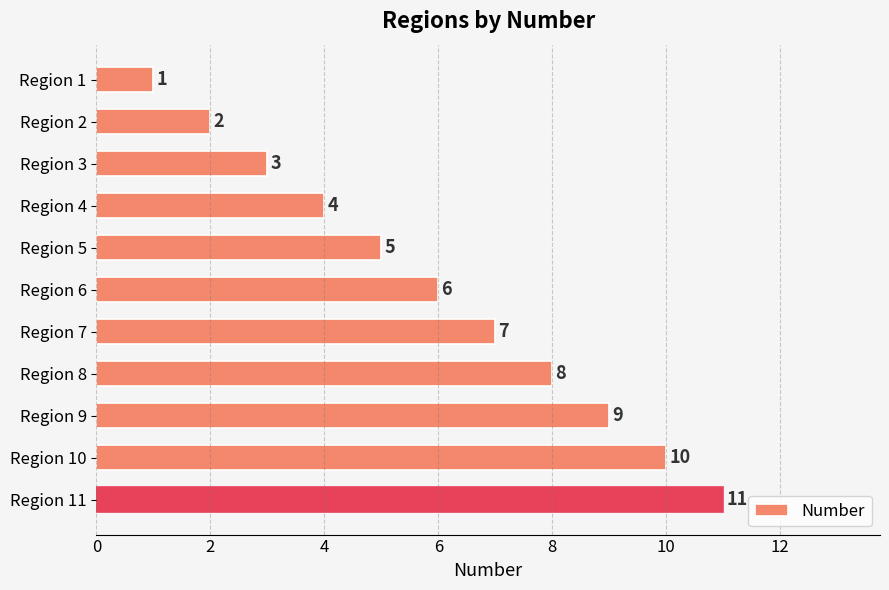

Count the number of categories in the chart.

11